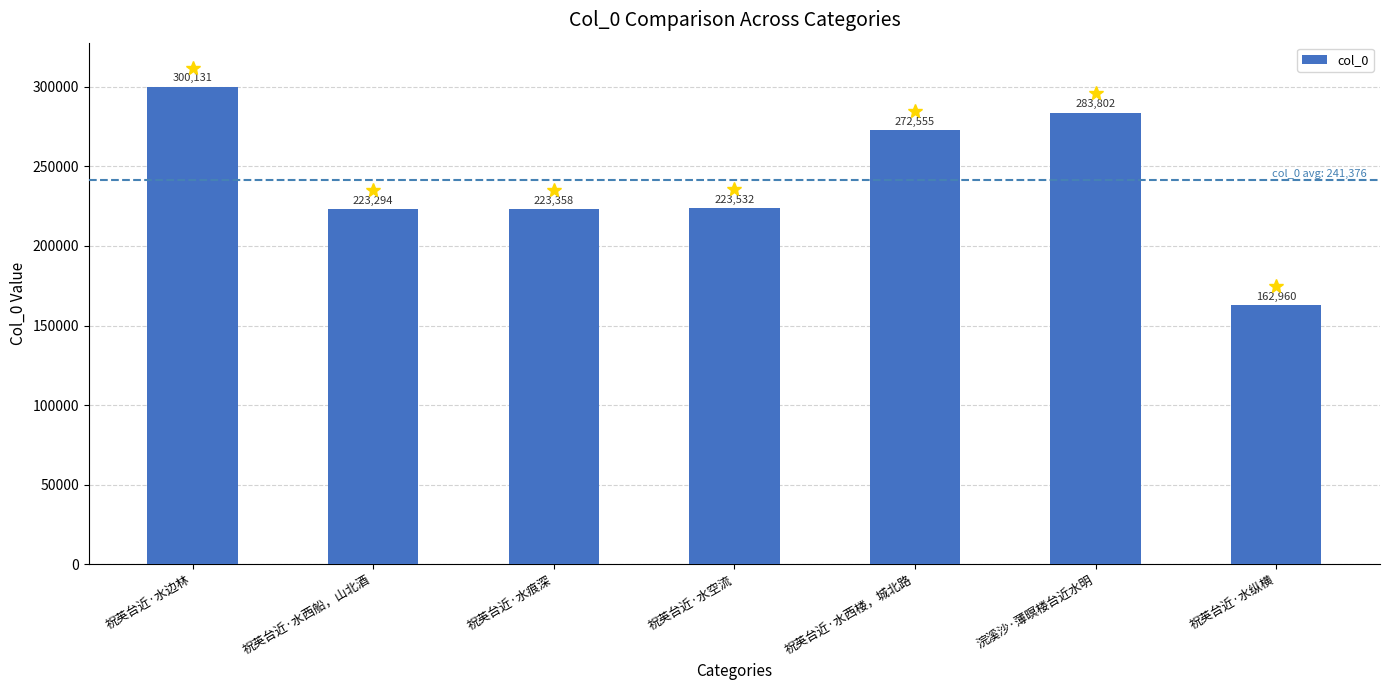

True or false: the data shows 223532 at 祝英台近·水空流.

True